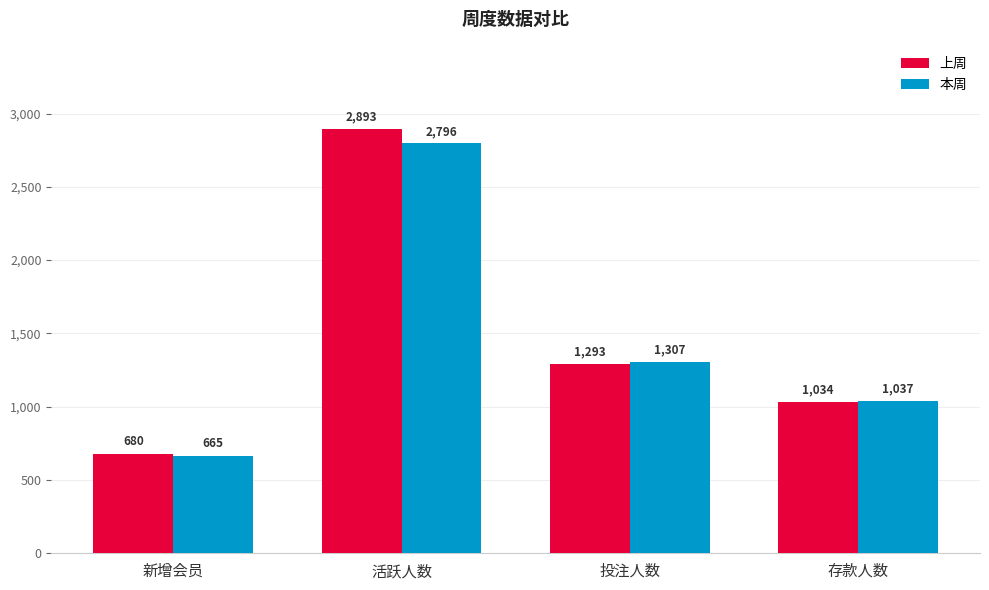

Rank the series by their average value, from lowest to highest.

本周, 上周